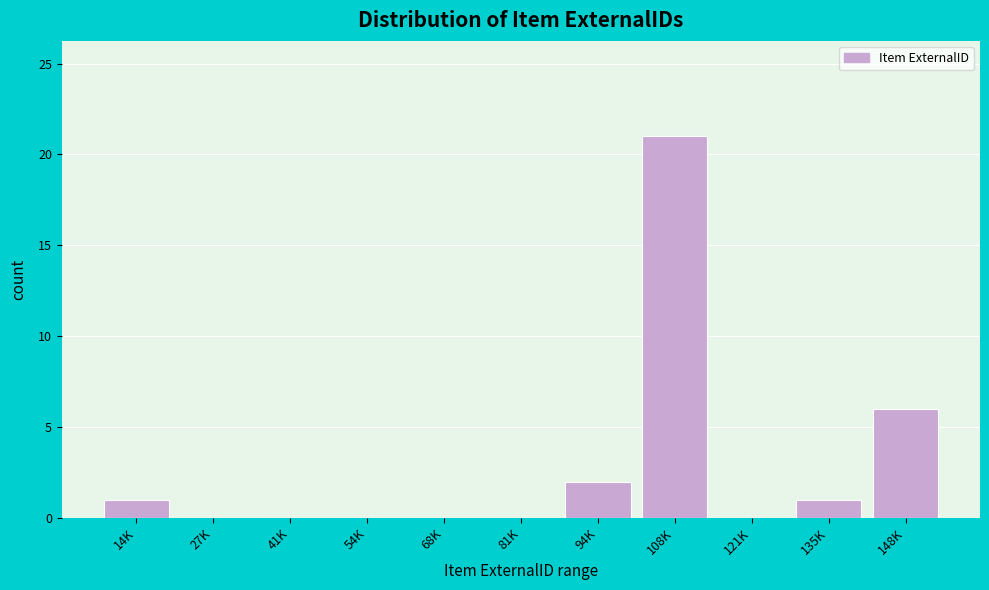

Reading left to right, what are all the values shown in this chart?

14K=1	27K=0	41K=0	54K=0	68K=0	81K=0	94K=2	108K=21	121K=0	135K=1	148K=6